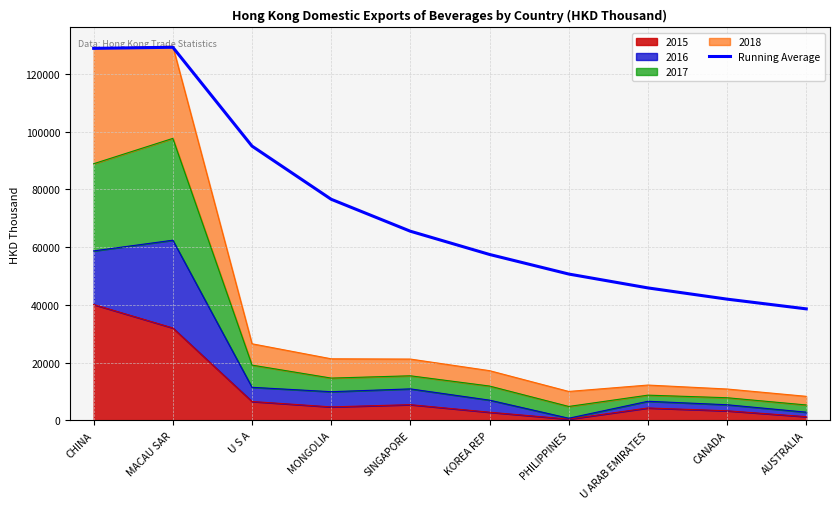

What is the label of the 7th point from the right?

MONGOLIA